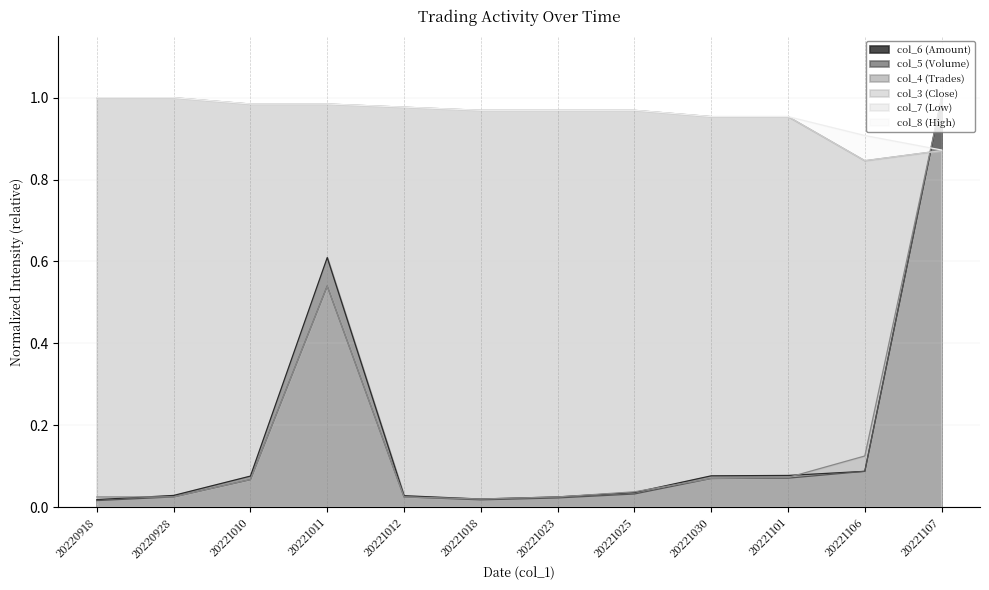

Which category has the highest value in the col_4 (Trades) series?

20221107